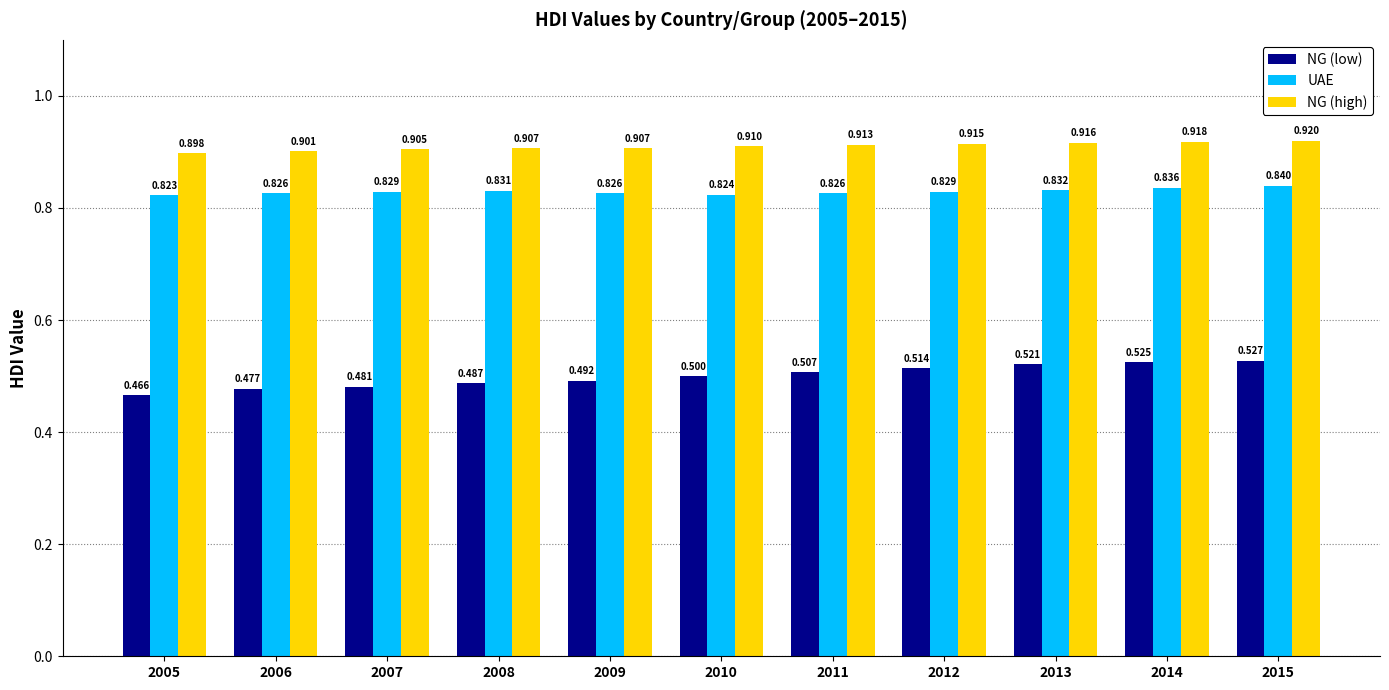

Which series has the largest total across all categories?

NG (high)